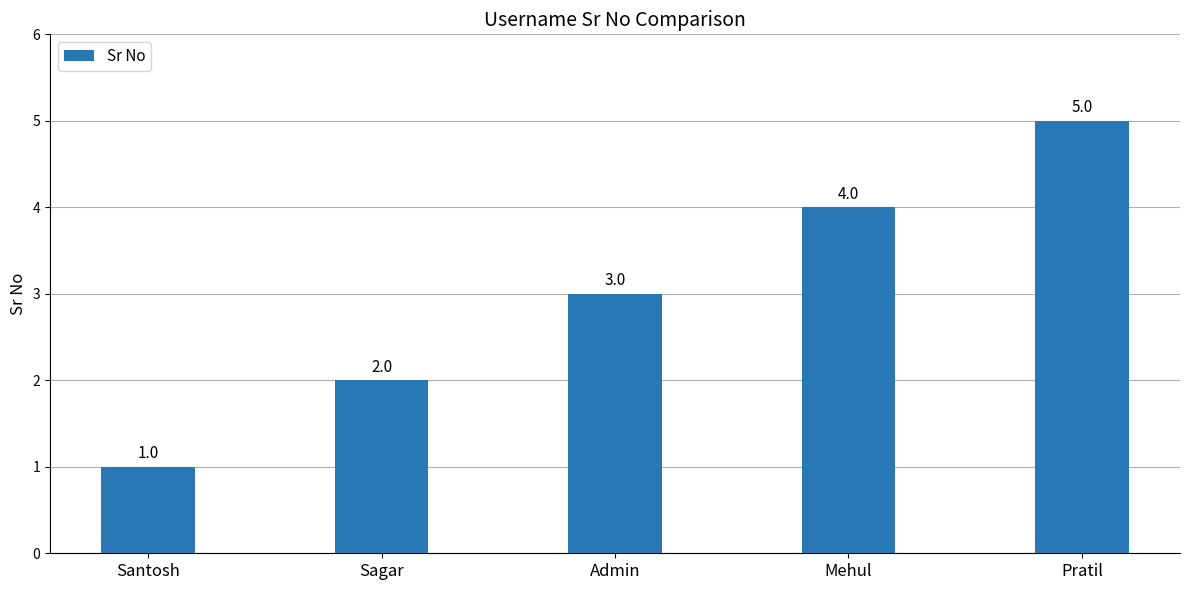

How many series are shown in this chart?

1